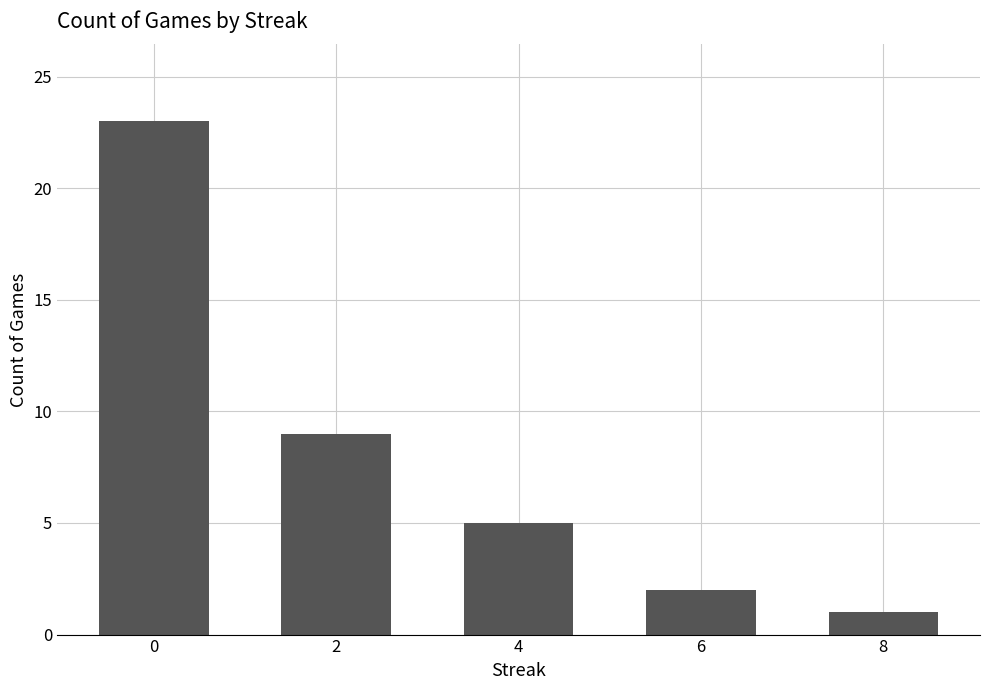

What is the value of the 4th bar from the left?

2